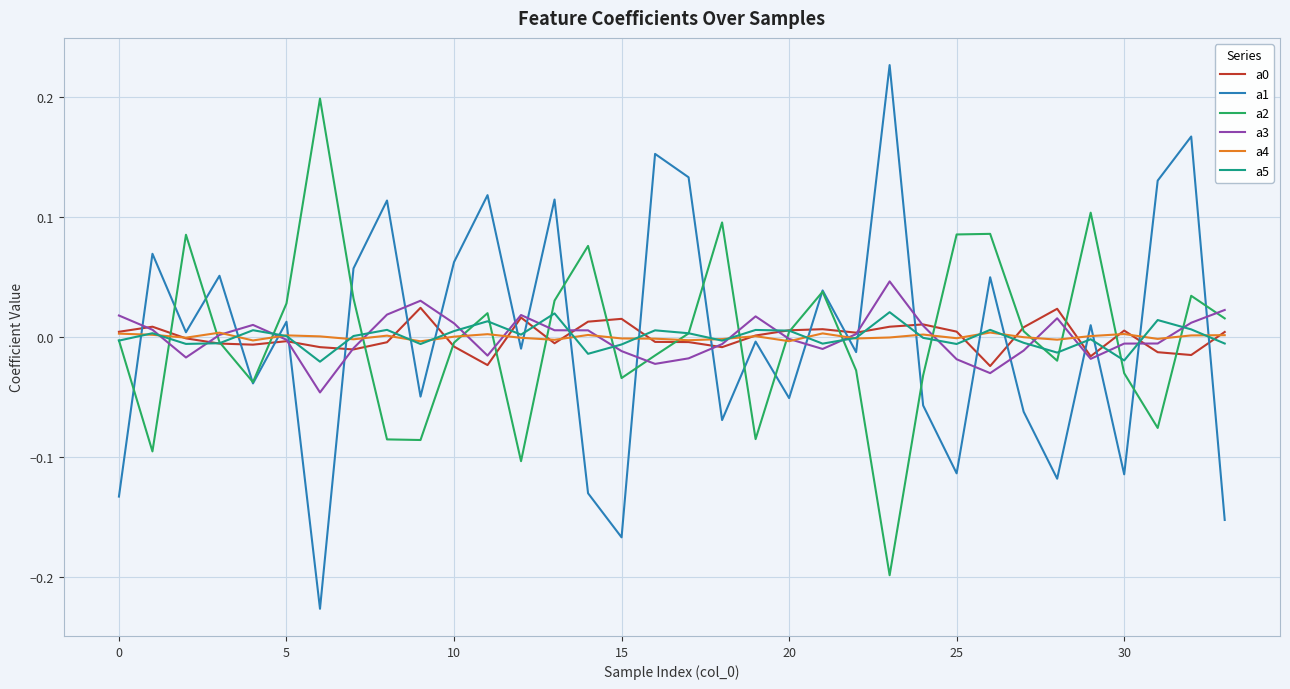

Which series has the widest spread of values?

a1